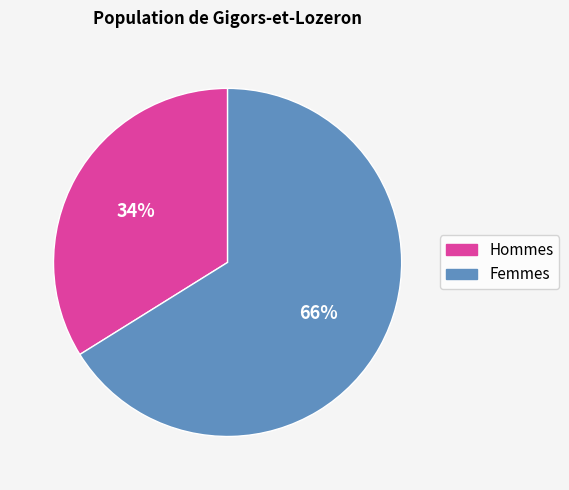

To the nearest percent, what is the difference between the largest and smallest slice percentages?

32%